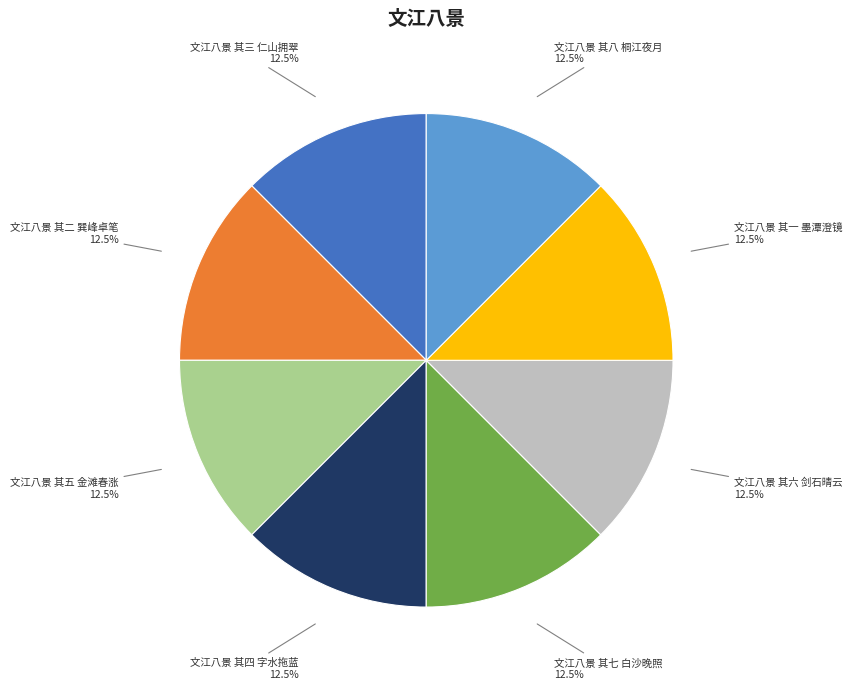

Combined, what portion of the pie is 文江八景 其三 仁山拥翠 and 文江八景 其八 桐江夜月?

25.0%